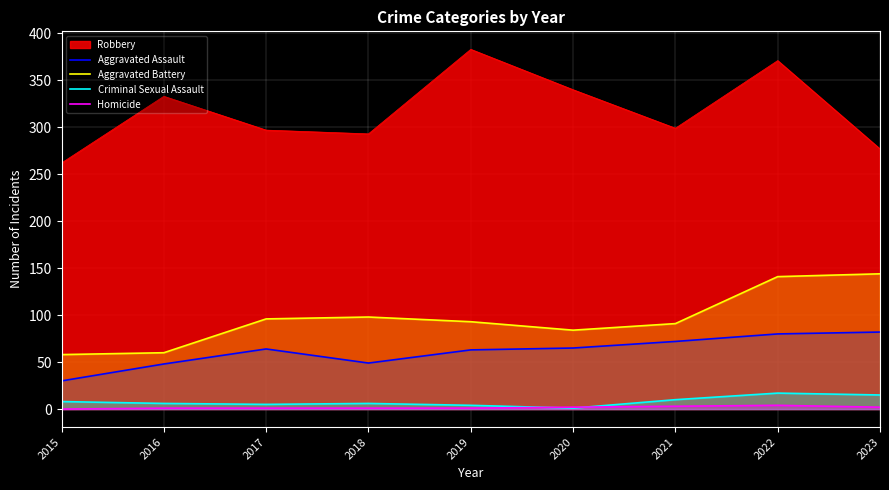

Which series has the largest total across all categories?

Robbery